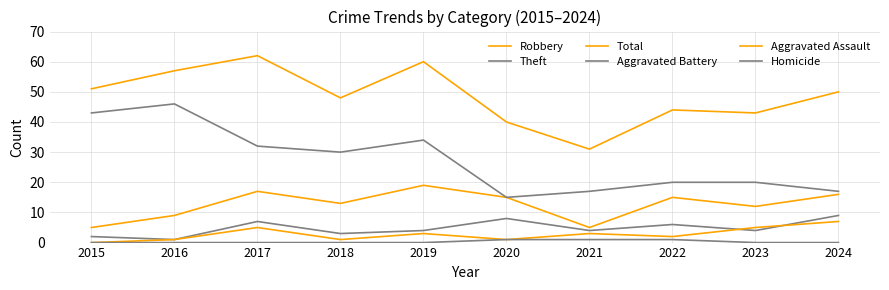

How many lines are shown in the chart?

6